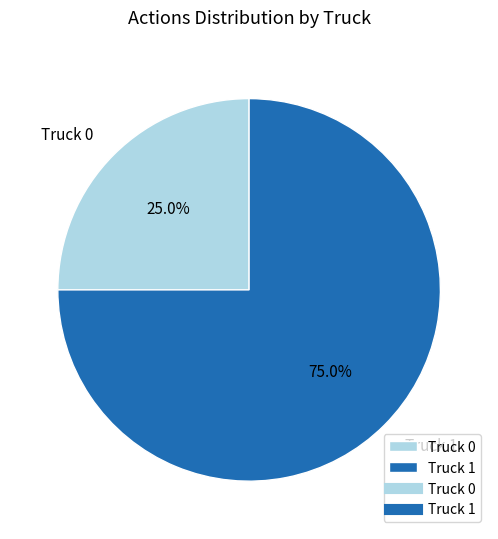

The Truck 1 slice represents 75% of the pie. True or false?

True